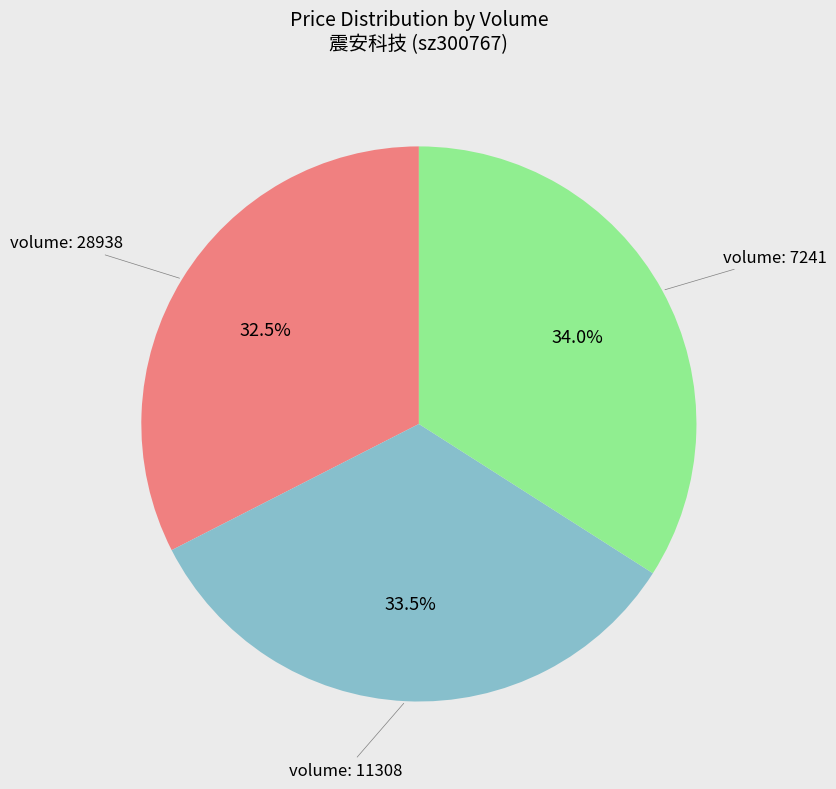

Is there a majority slice in this chart?

No